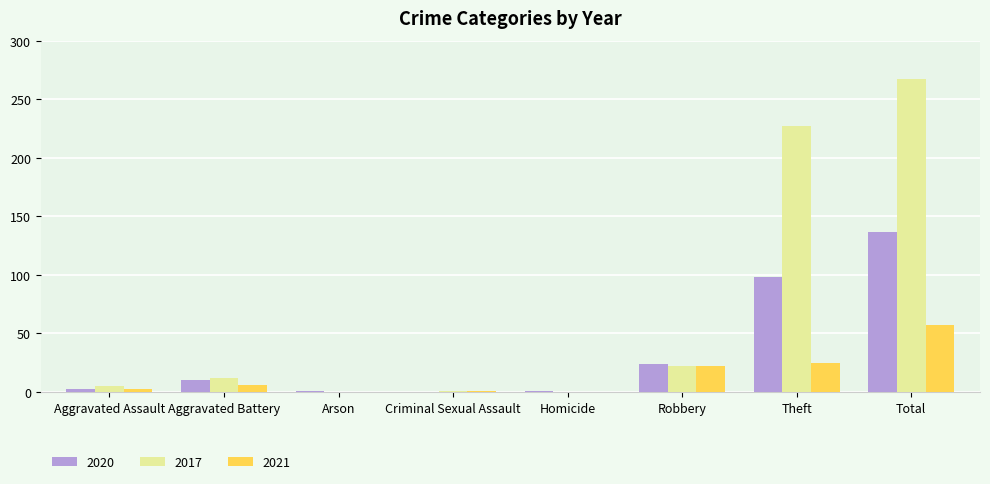

Count the number of categories in the chart.

8